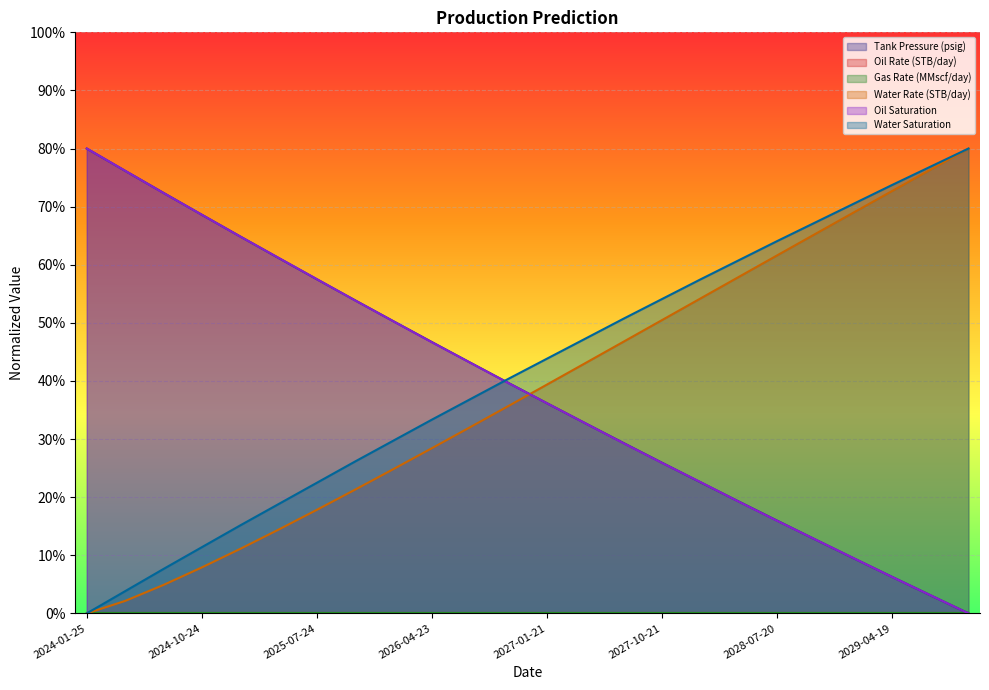

Between 2024-10-24 and 2029-07-19, which series saw the biggest shift?

Water Rate (STB/day)